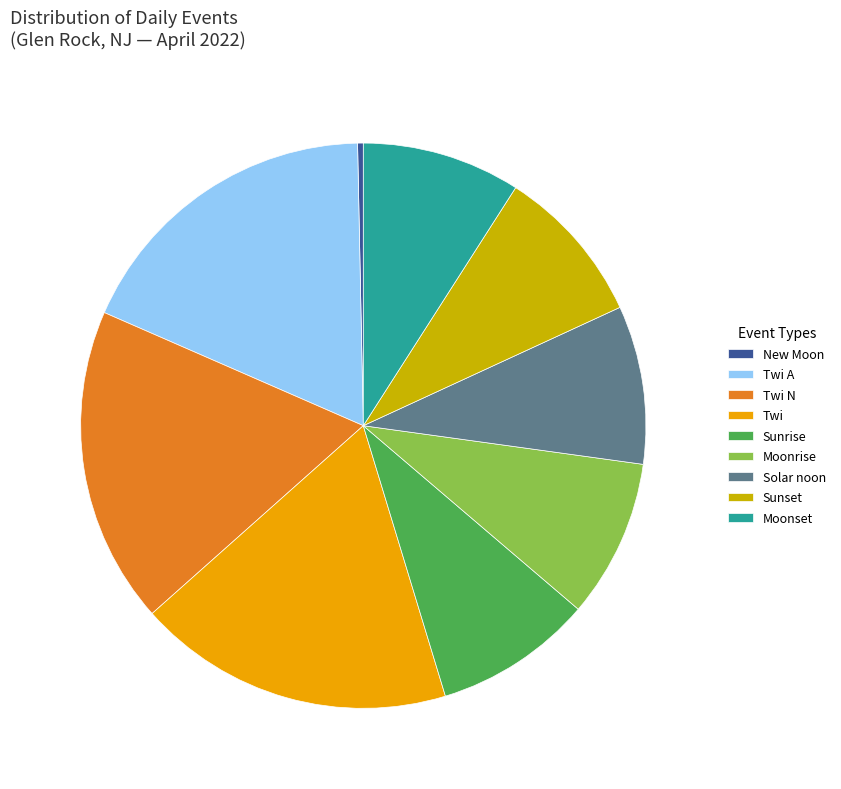

Which category has the smallest portion of the pie?

New Moon